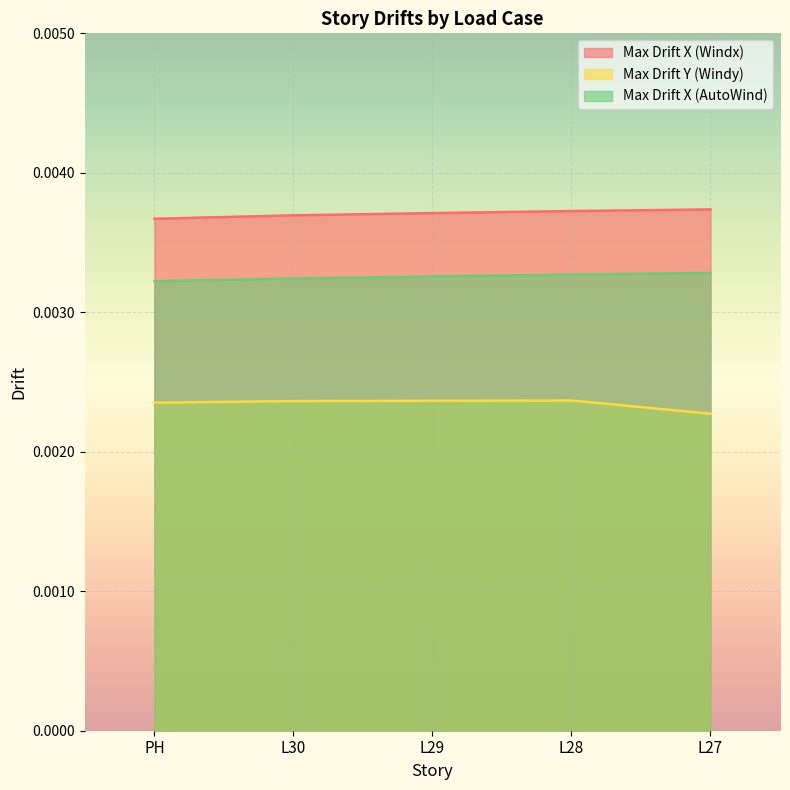

List the series in order of their peak value, lowest first.

Max Drift Y (Windy), Max Drift X (AutoWind), Max Drift X (Windx)